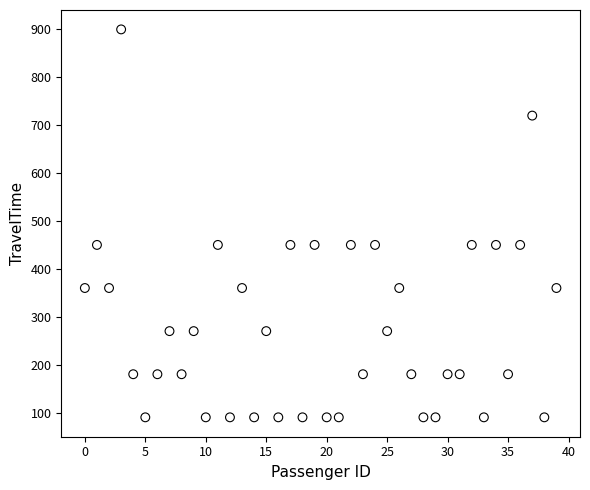

What is the range of Y values (max minus min)?

810